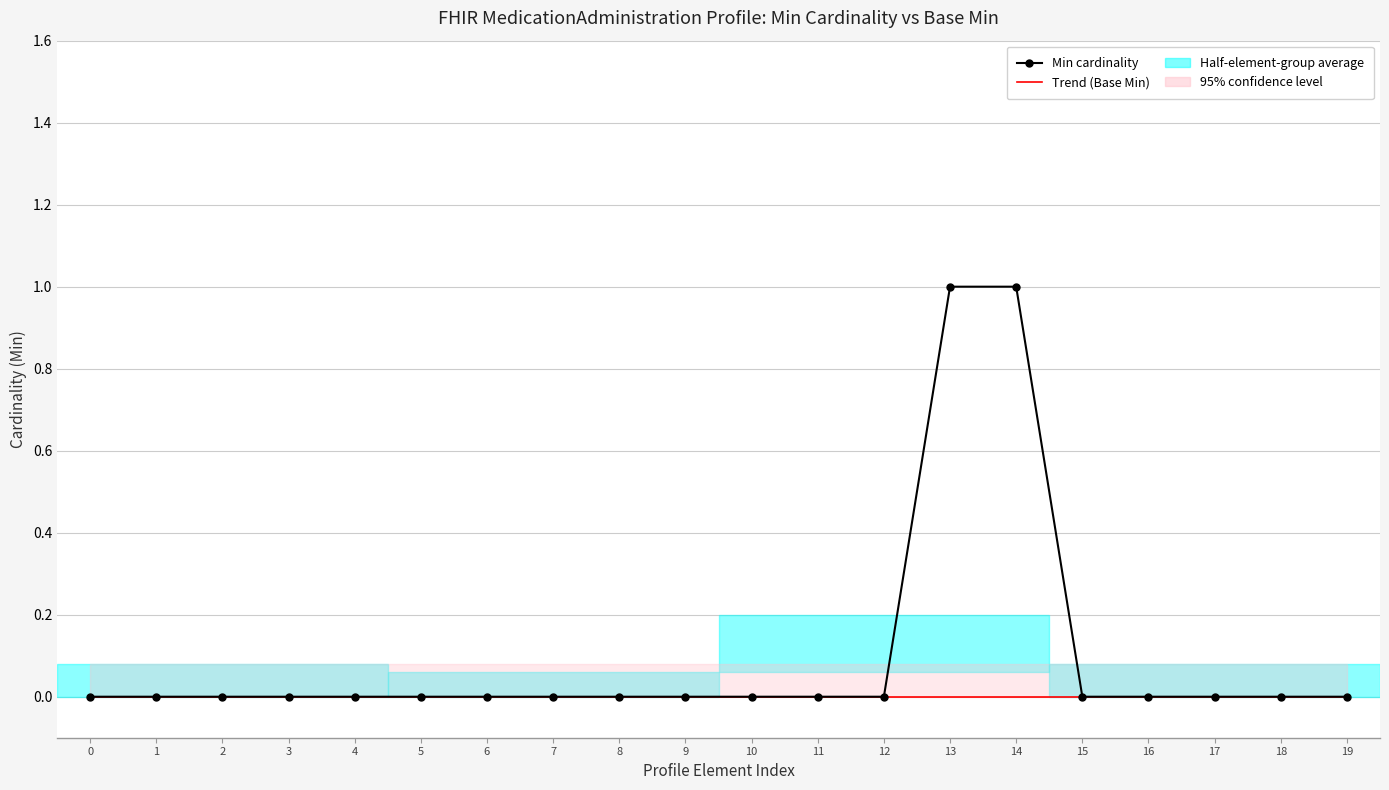

Which series has the largest total across all categories?

Min cardinality